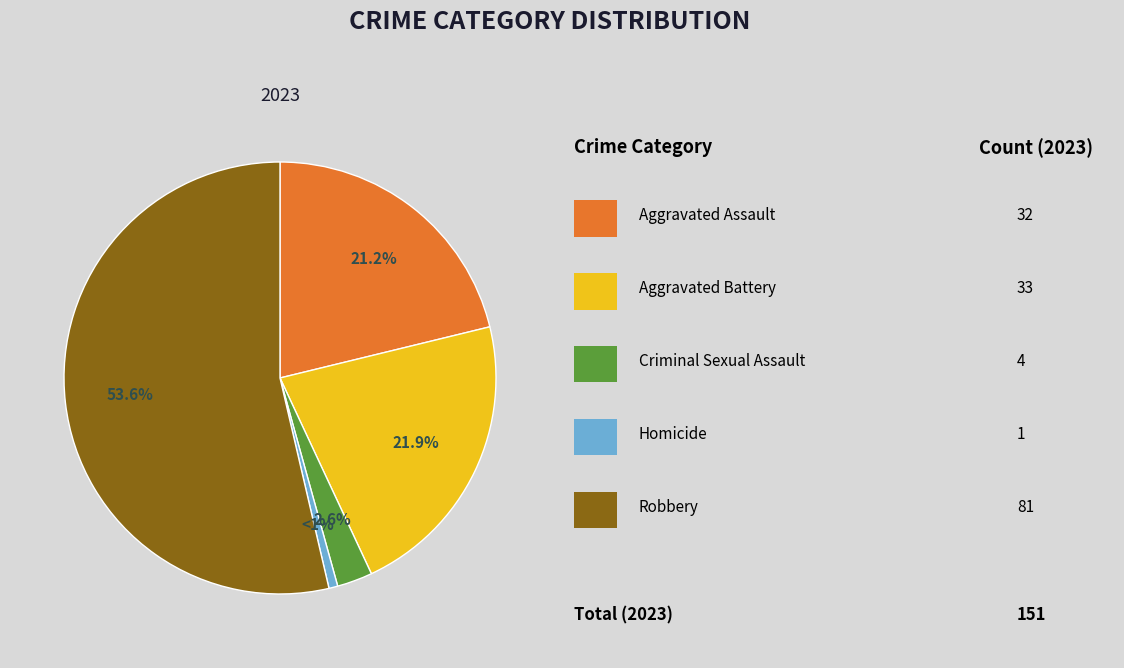

Is there a majority slice in this chart?

Yes